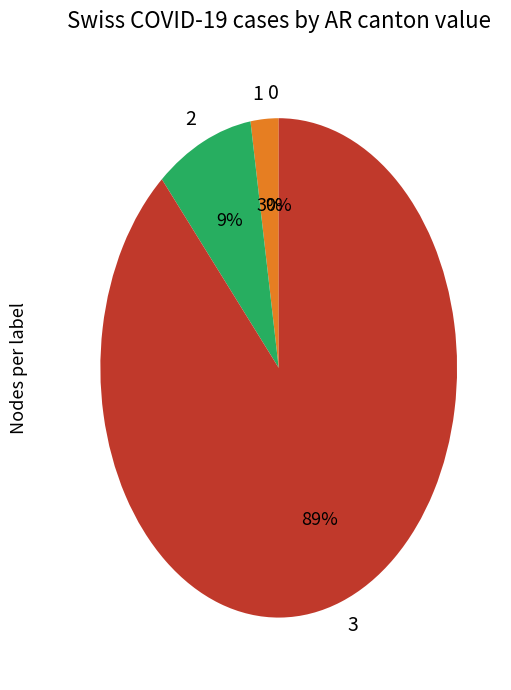

Does AR=2 account for over 50% of the chart?

No